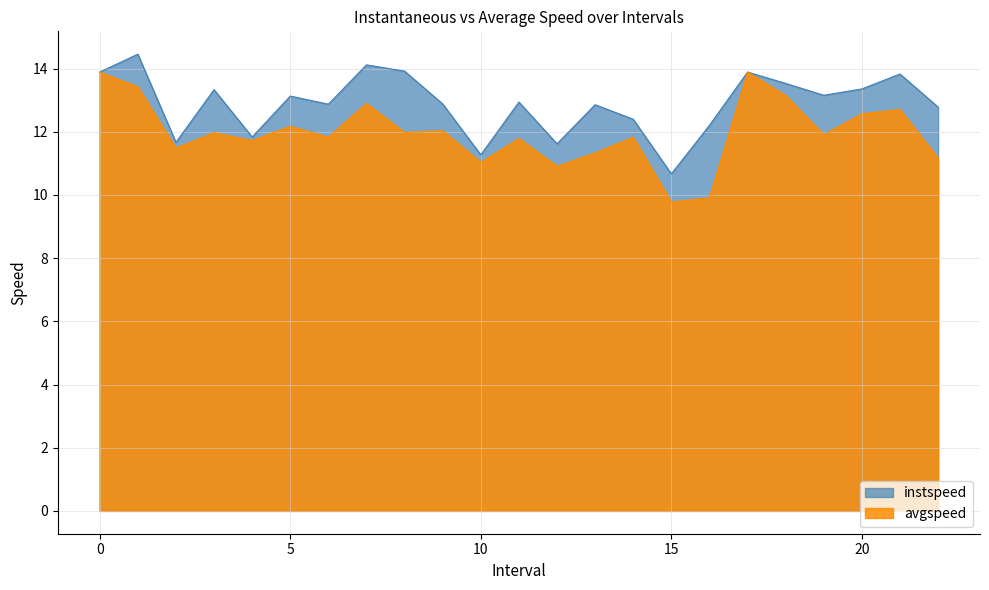

What is the sum of the avgspeed values at 1.0 and 16.0?

23.3